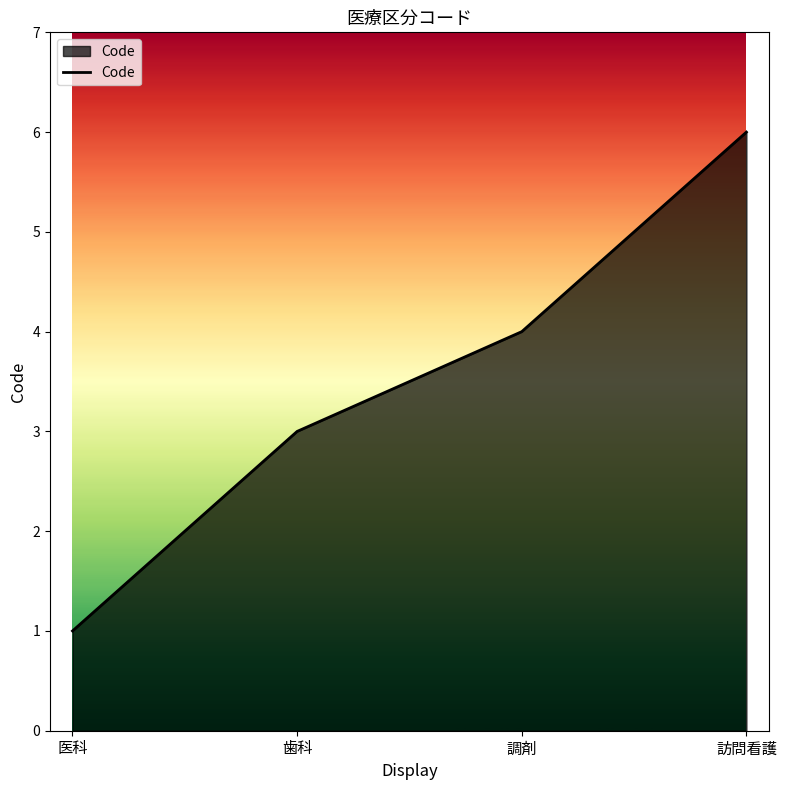

What position from the right is 医科?

4